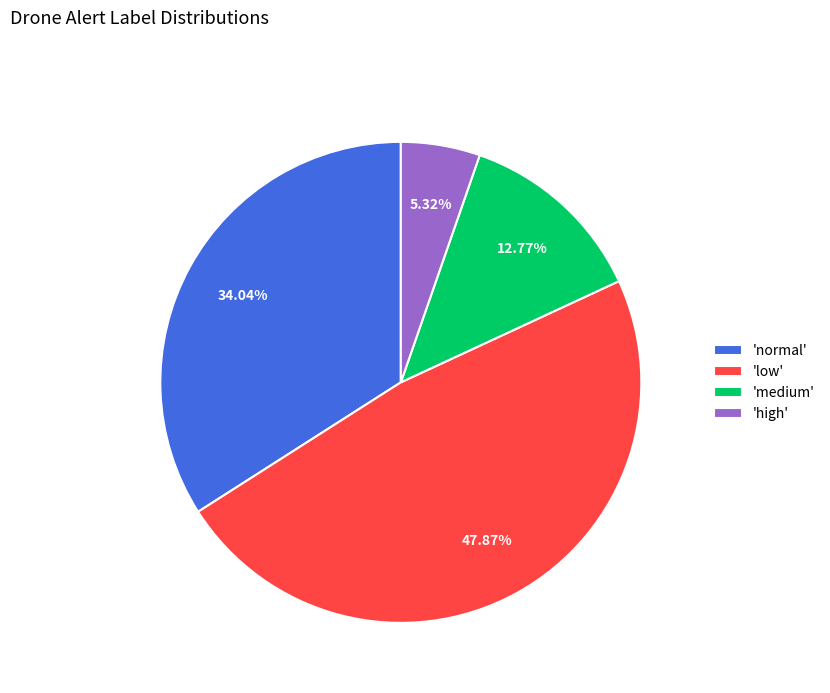

Which slice is the smallest?

'high'